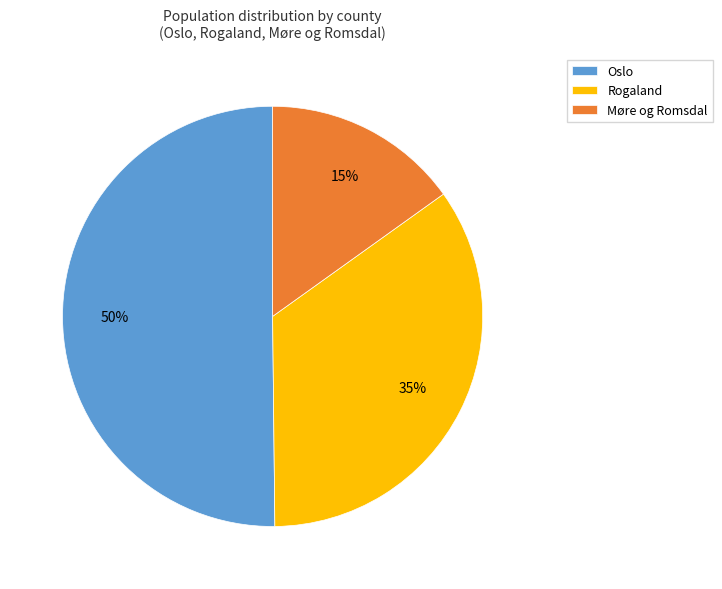

How many segments does this pie chart have?

3